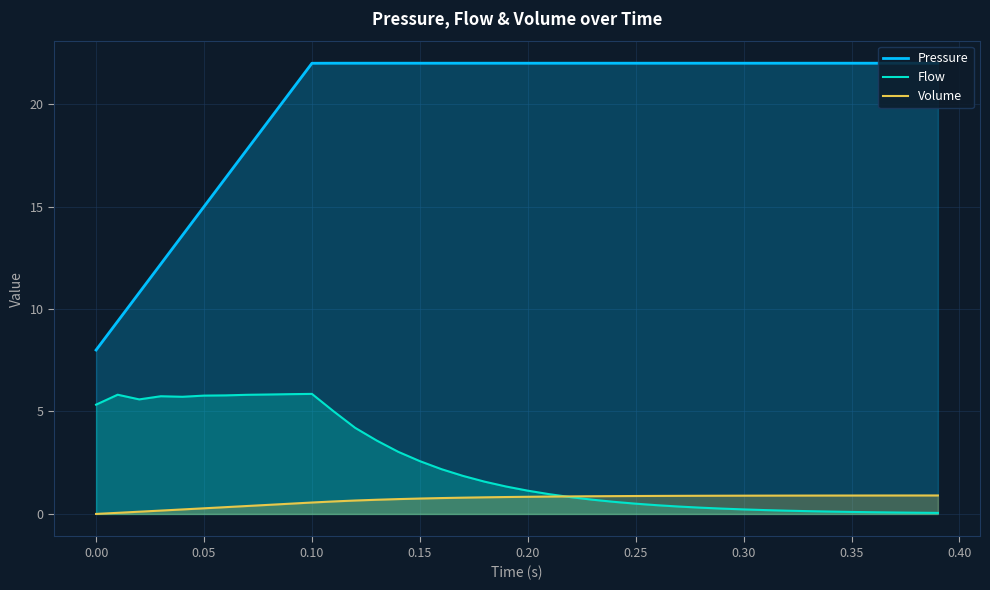

True or false: Pressure and Volume cross at least once.

False